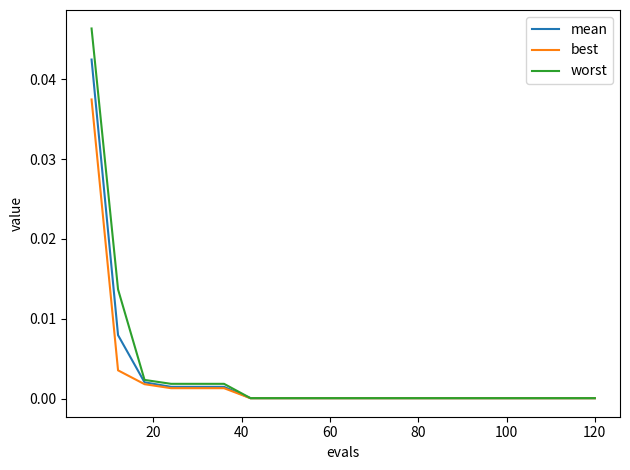

Which series has the largest range (max minus min)?

worst